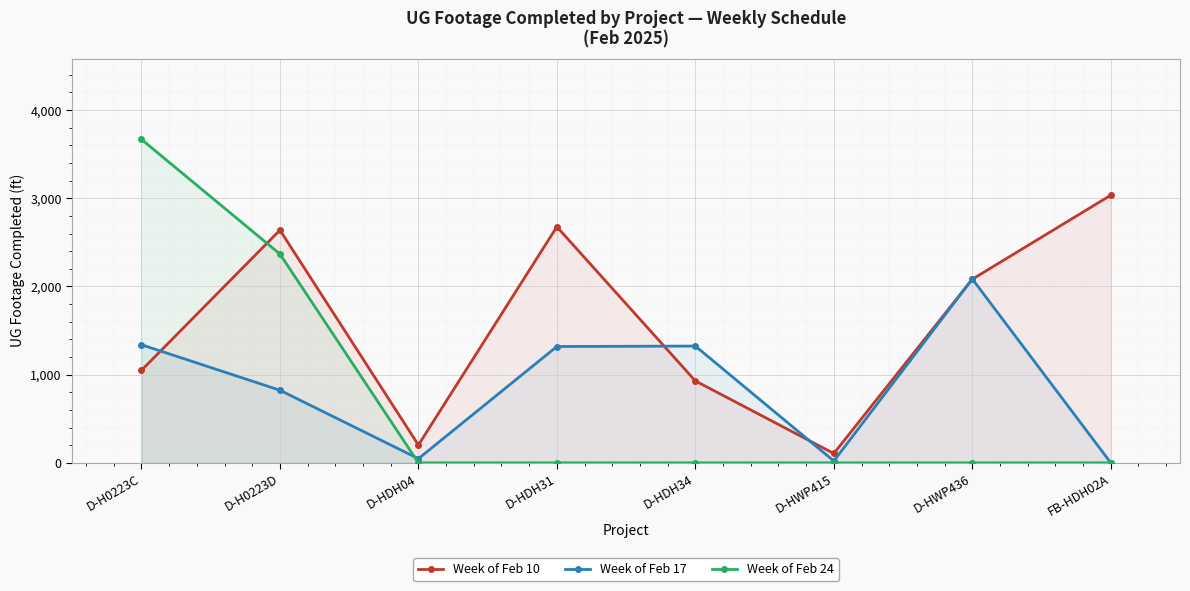

What is the difference between the highest and lowest values at D-H0223D?

1816